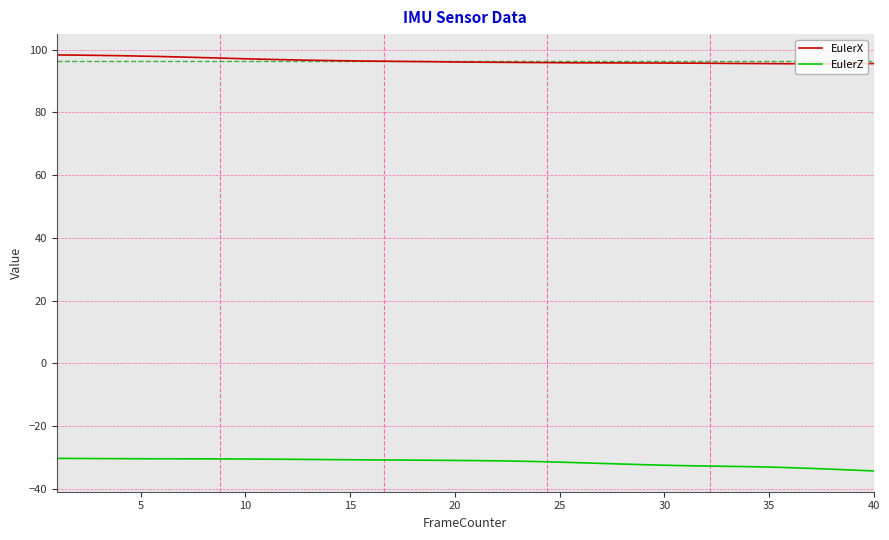

Count the number of categories in the chart.

40